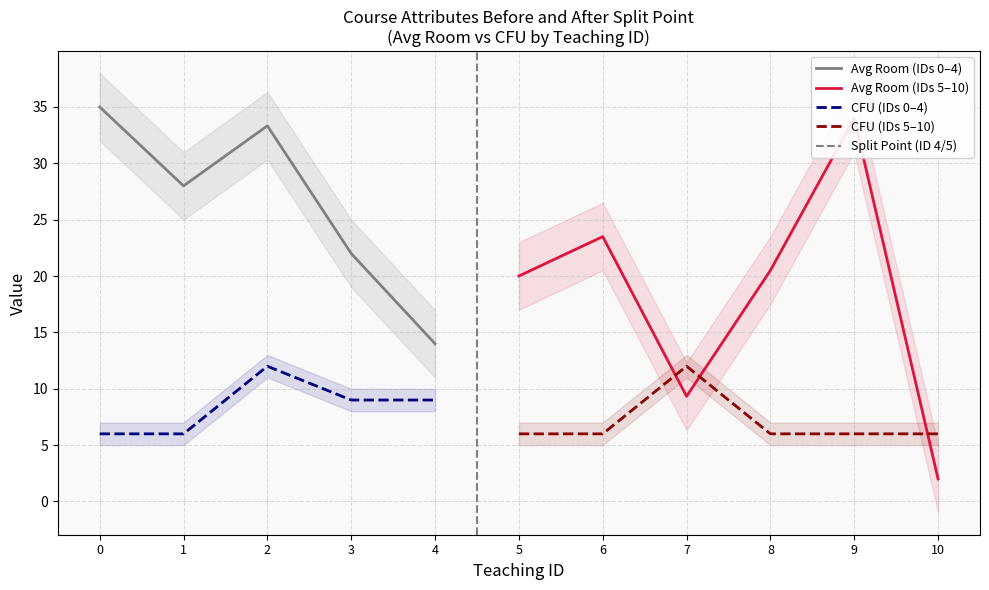

How many series are shown in this chart?

4